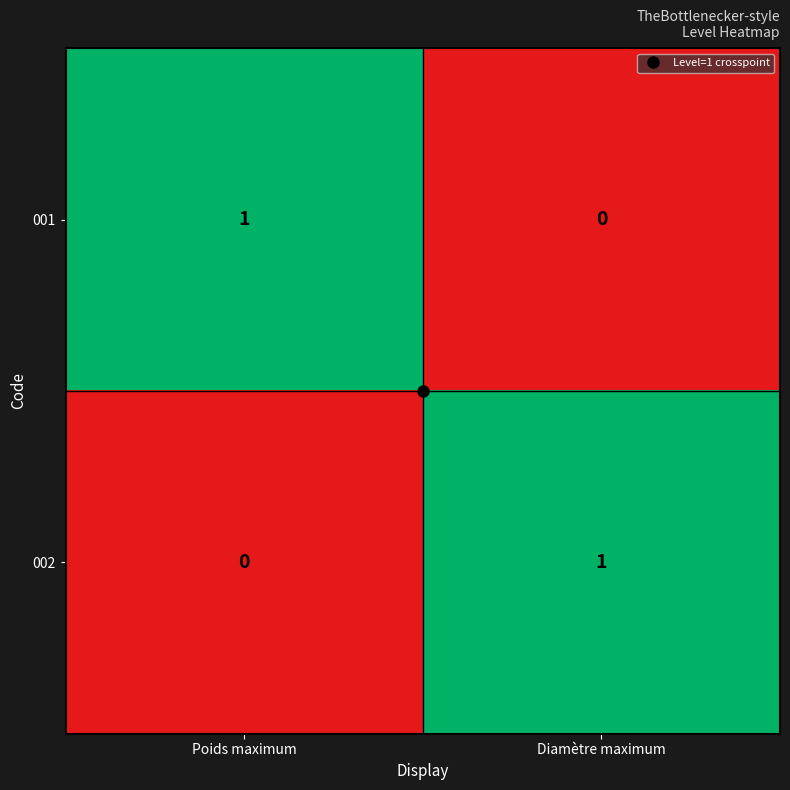

Is the value of 002 at Diamètre maximum greater than the value of 001 at Diamètre maximum?

Yes